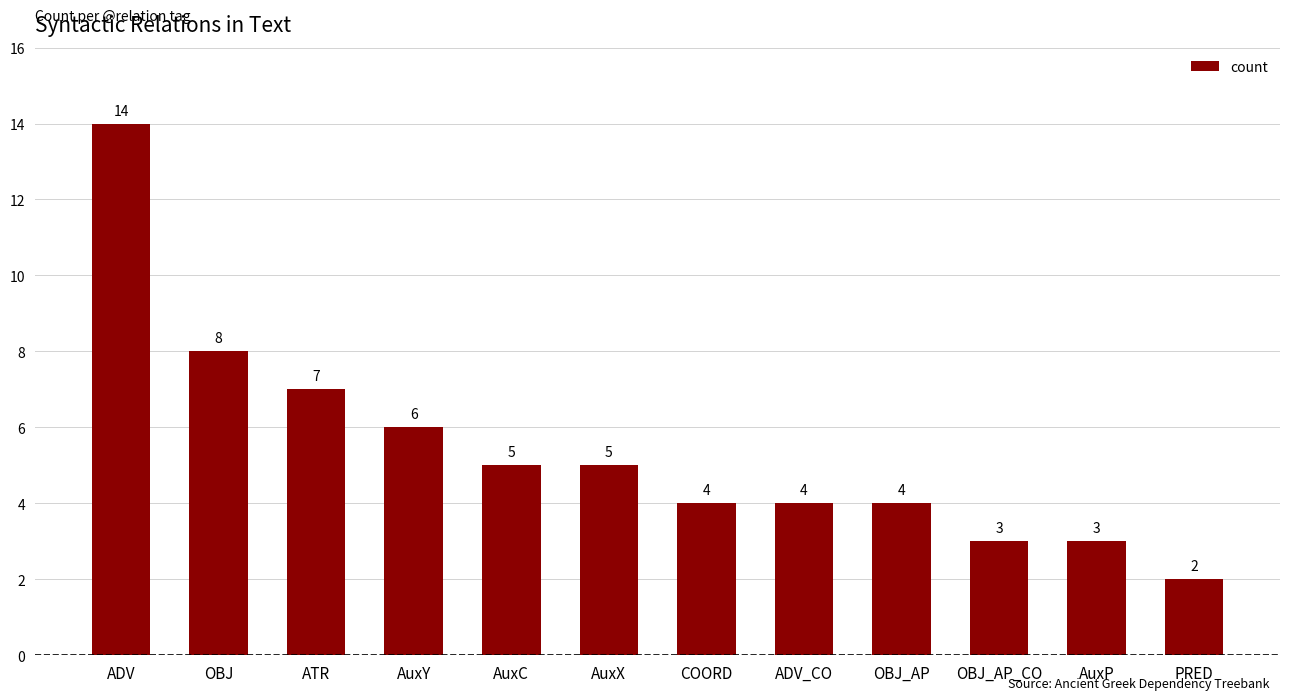

How many data points are less than 5?

6